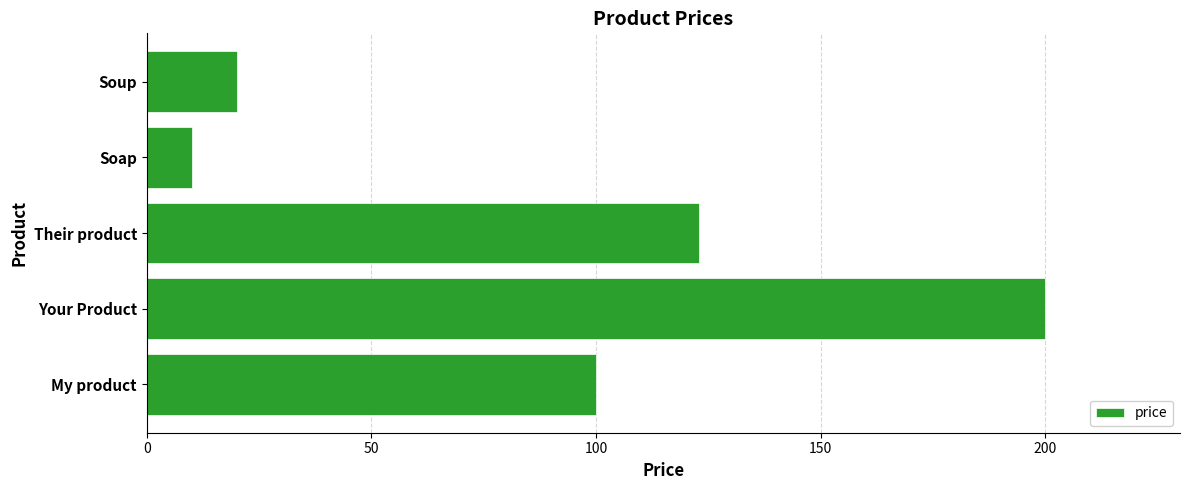

The value at Soup is 20. True or false?

True